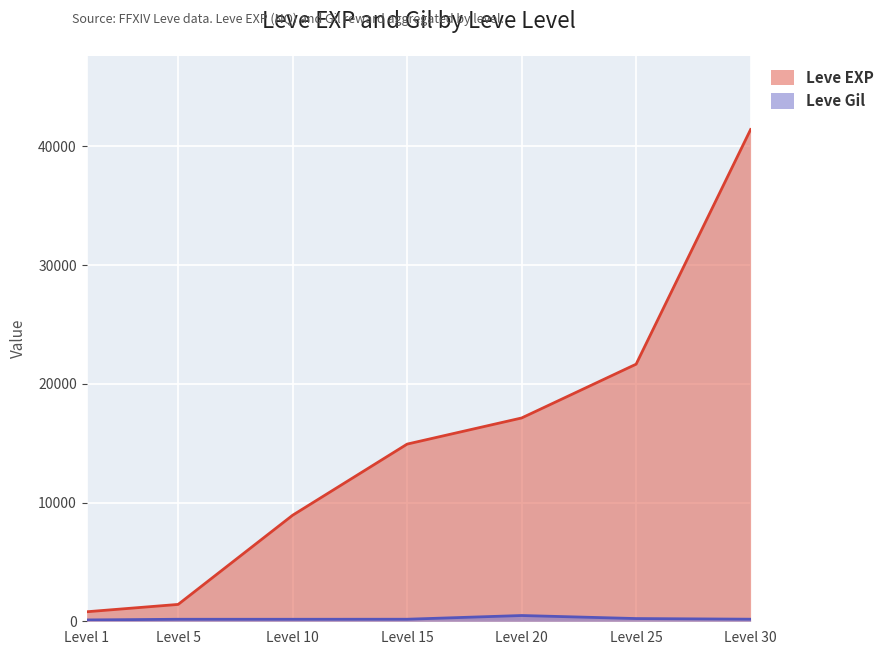

True or false: Leve Gil has more than 2 points higher than both neighbors.

False